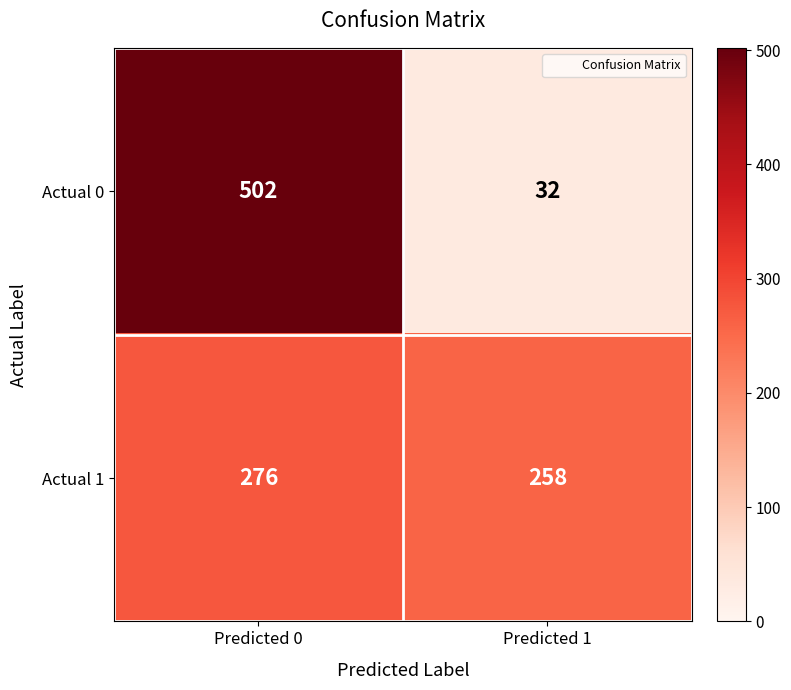

How many distinct data groups are displayed?

2